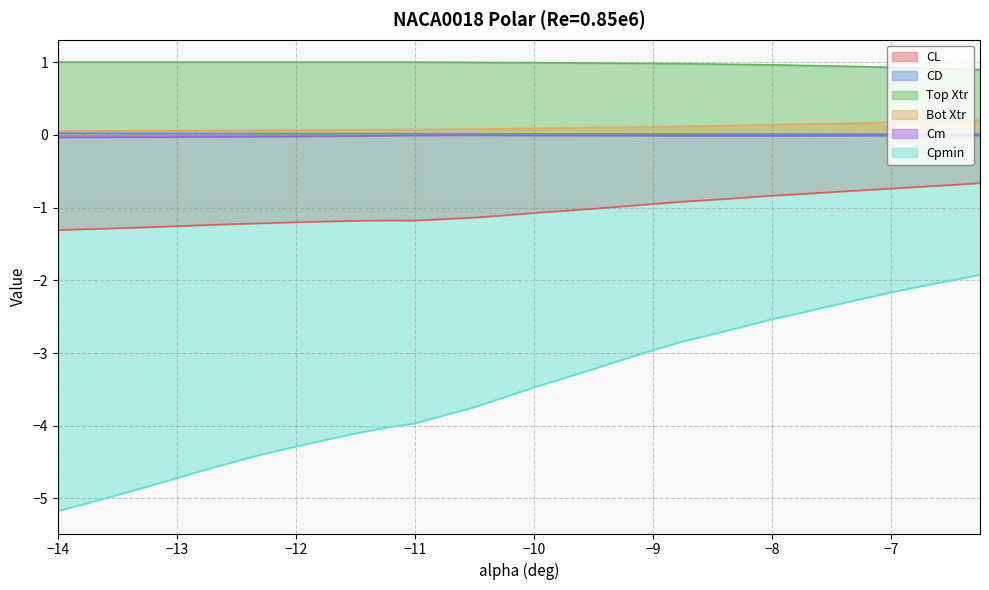

What is the sum of the Cpmin values at -7.75 and -12.5?

-6.9